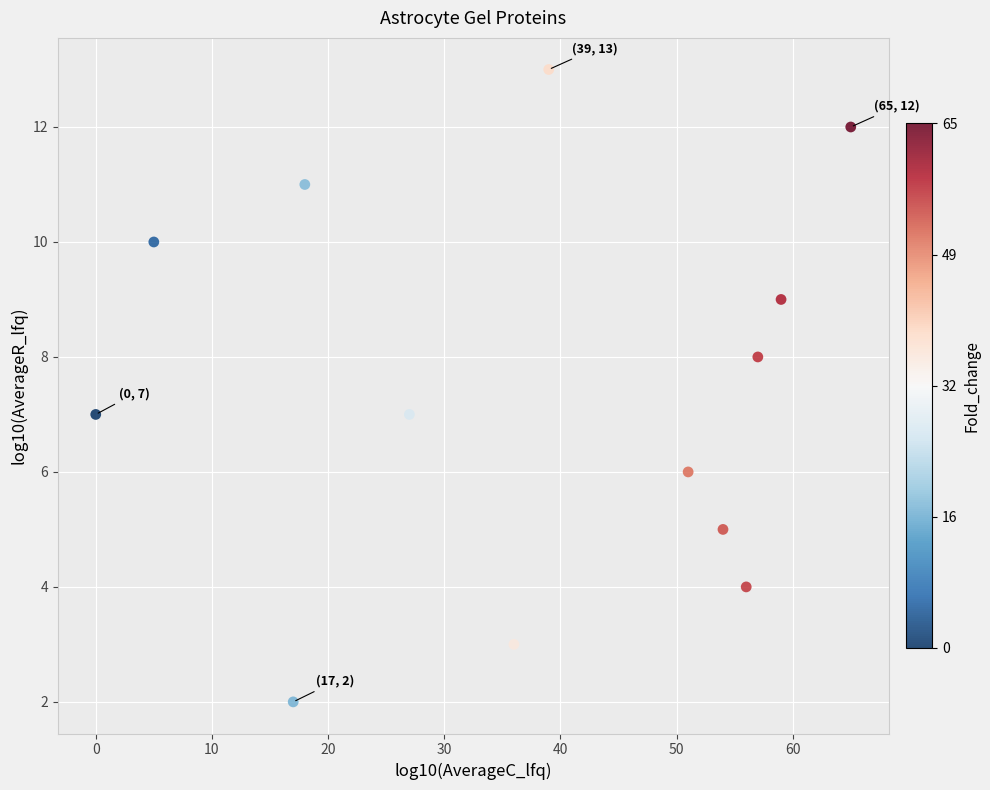

What is the range of X values (max minus min)?

65.0